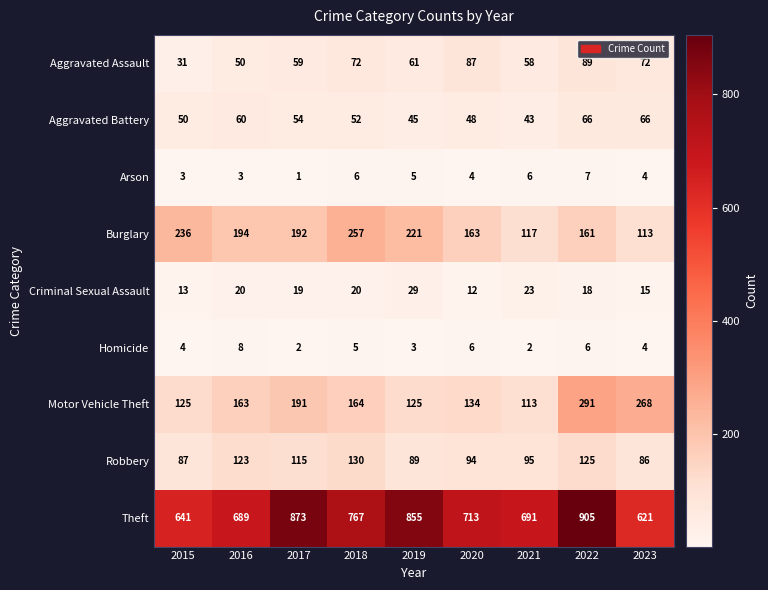

What is the total value across all series at 2019?

1433